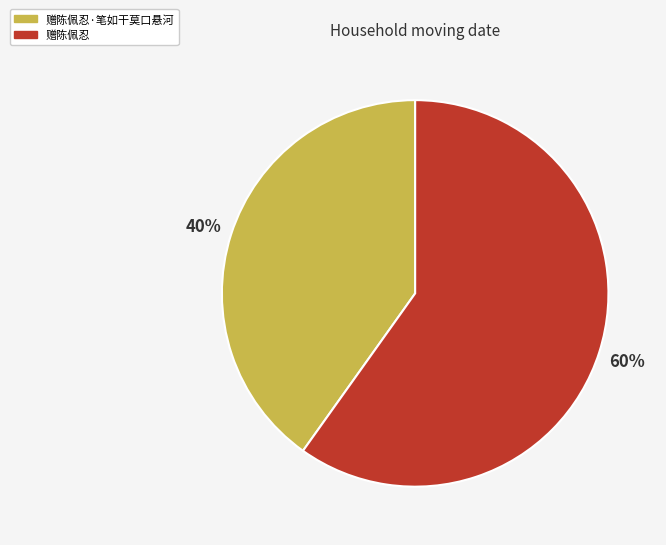

Which category has the biggest portion of the pie?

赠陈佩忍